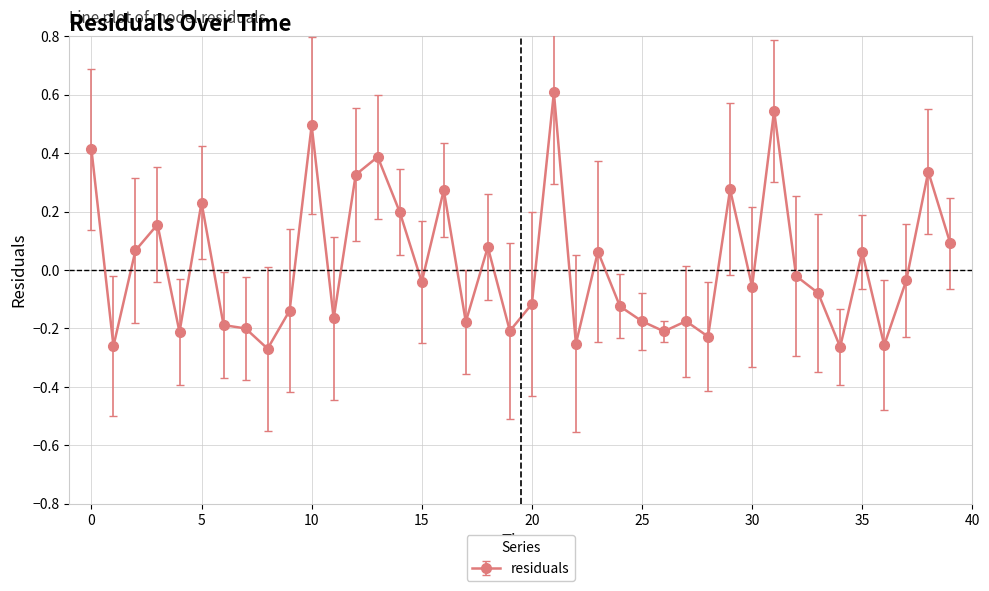

What is the maximum value shown in the chart?

0.6